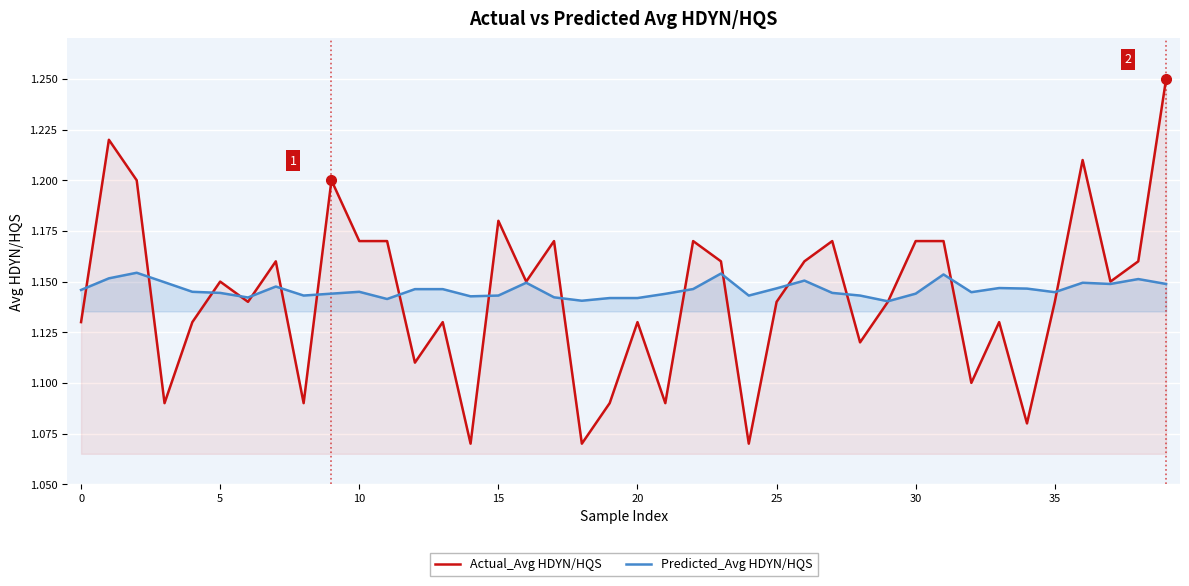

What is the smallest value displayed?

1.1